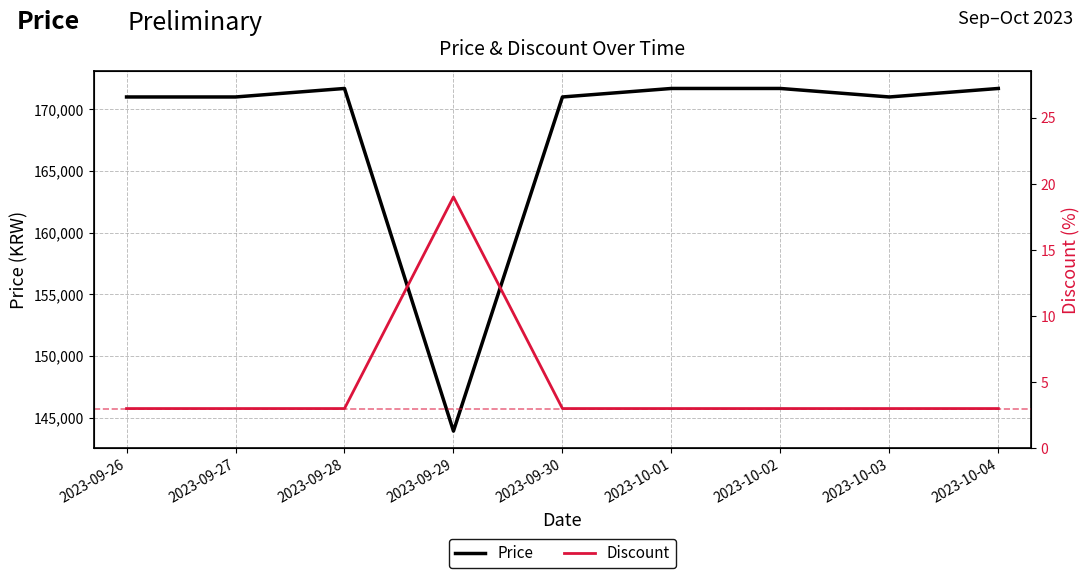

How many data points in Price are above 171000?

4